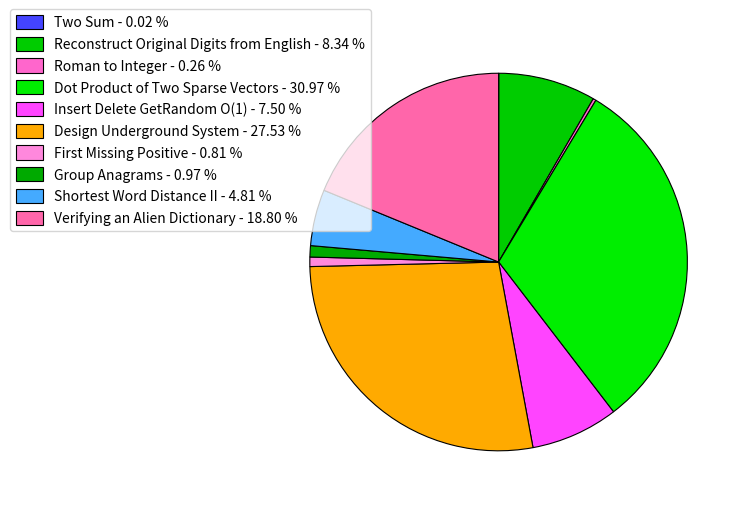

Does Verifying an Alien Dictionary account for over 50% of the chart?

No